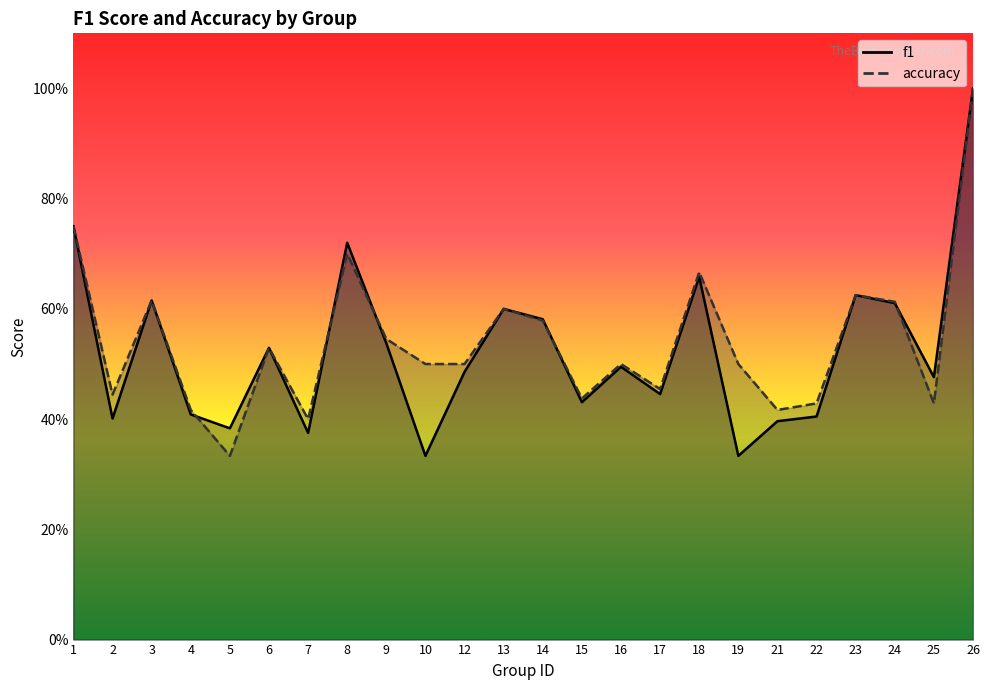

After their last crossing, which series has the higher values: accuracy or f1?

f1